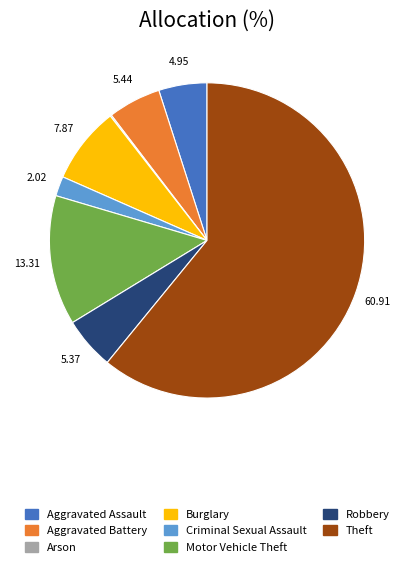

Is there a majority slice in this chart?

Yes